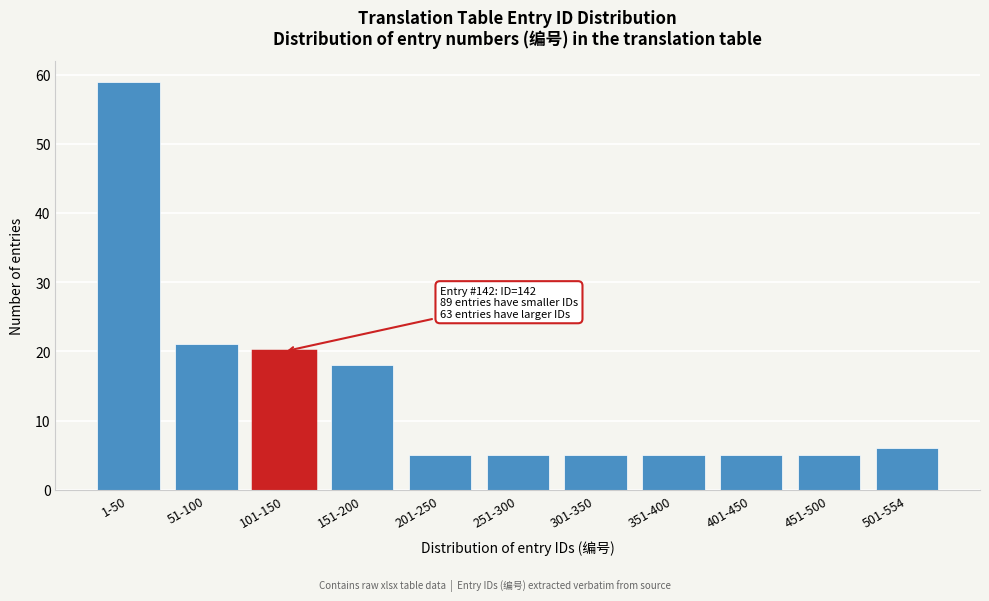

Reading right to left, list all the values displayed in this chart.

501-554=6	451-500=5	401-450=5	351-400=5	301-350=5	251-300=5	201-250=5	151-200=18	101-150=20	51-100=21	1-50=59